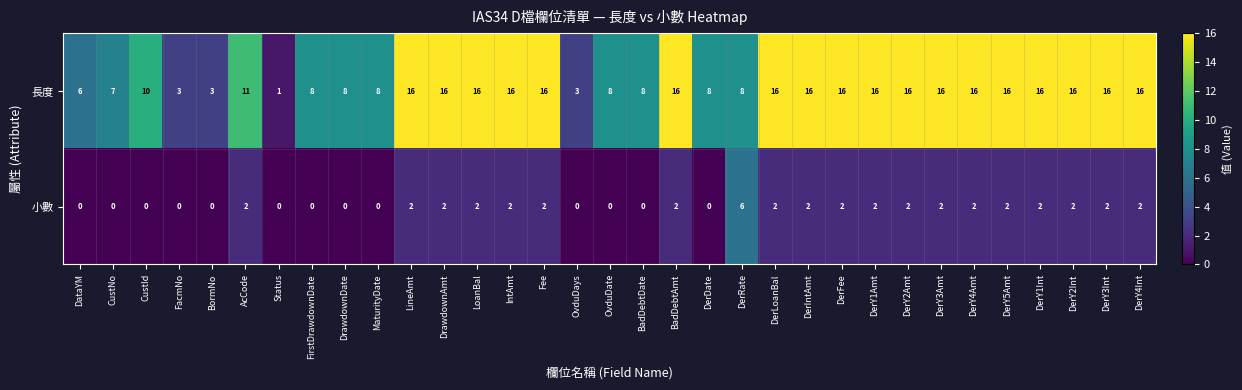

Count the 小數 values in the range 0 to 2.

32